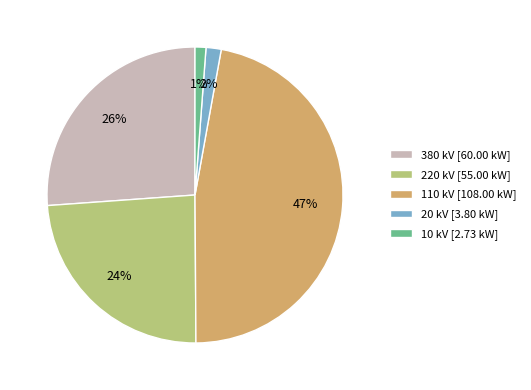

The 380 kV [60.00 kW] slice represents 19% of the pie. True or false?

False